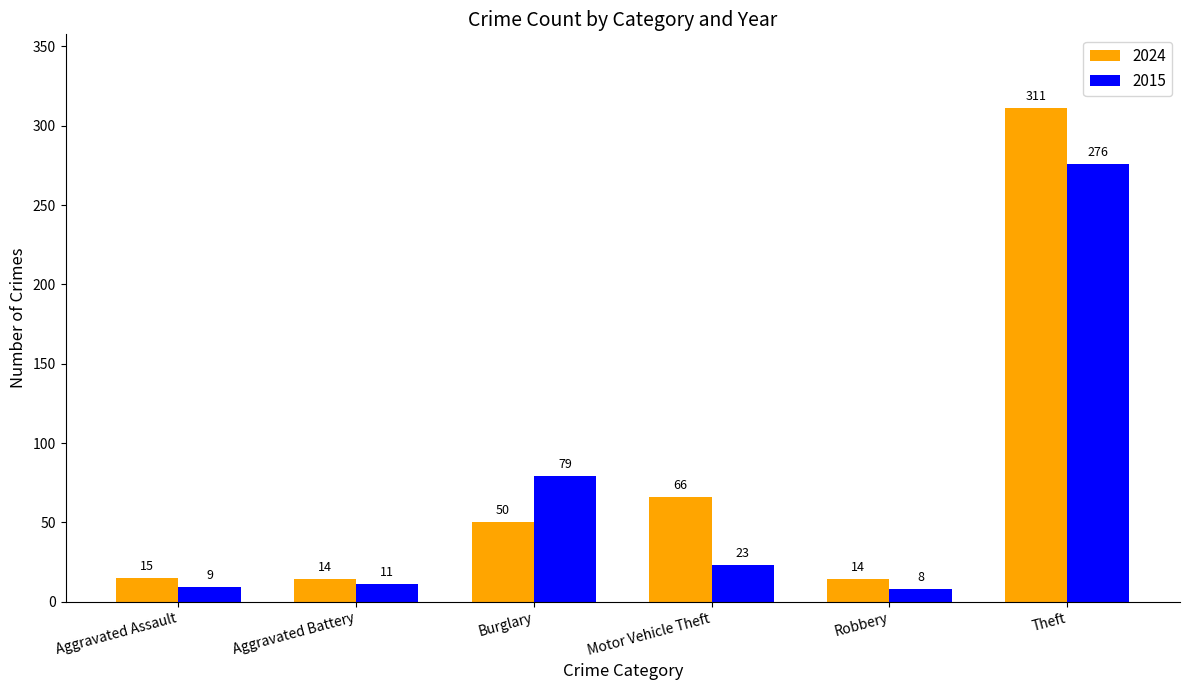

What is the greatest value displayed?

311